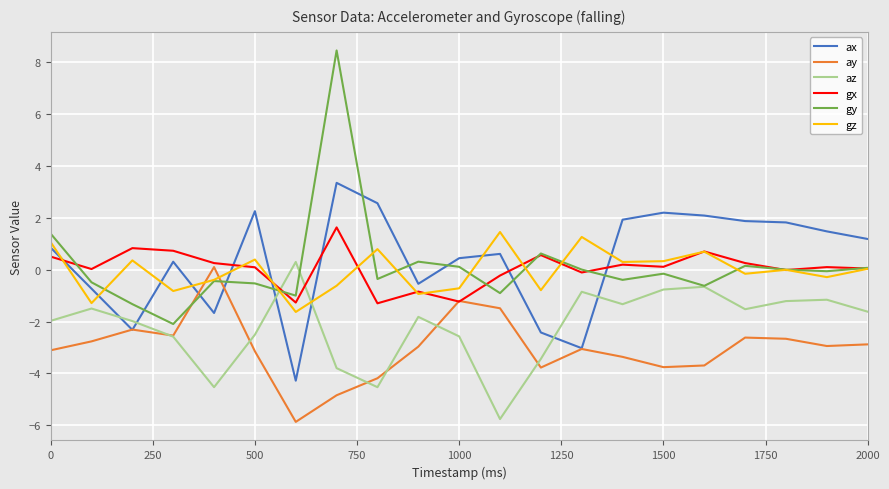

What is the greatest value displayed?

8.5